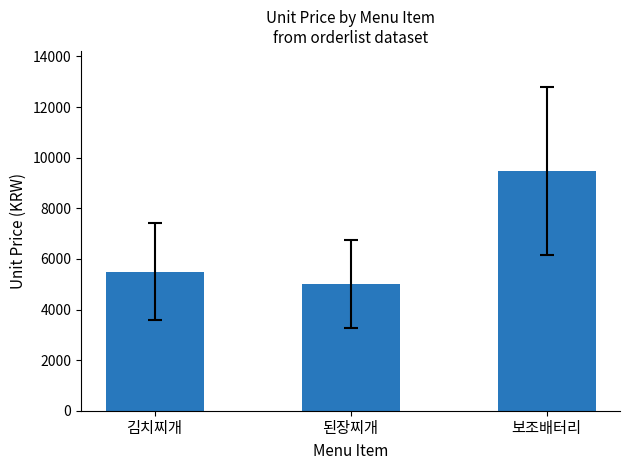

What is the sum of the values at 된장찌개 and 김치찌개?

10500